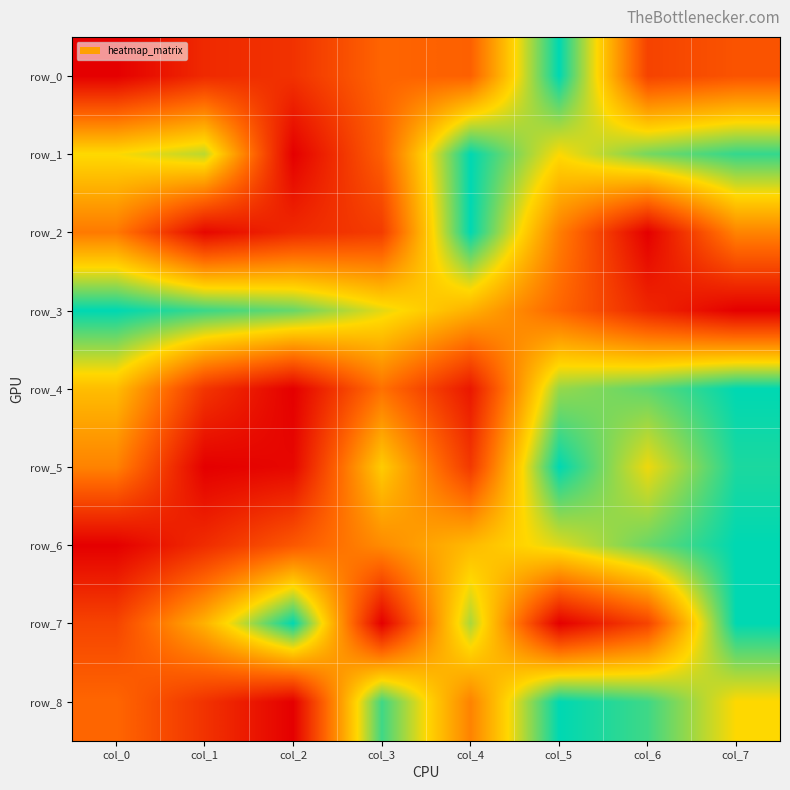

What is the total value across all series at col_5?

5.9